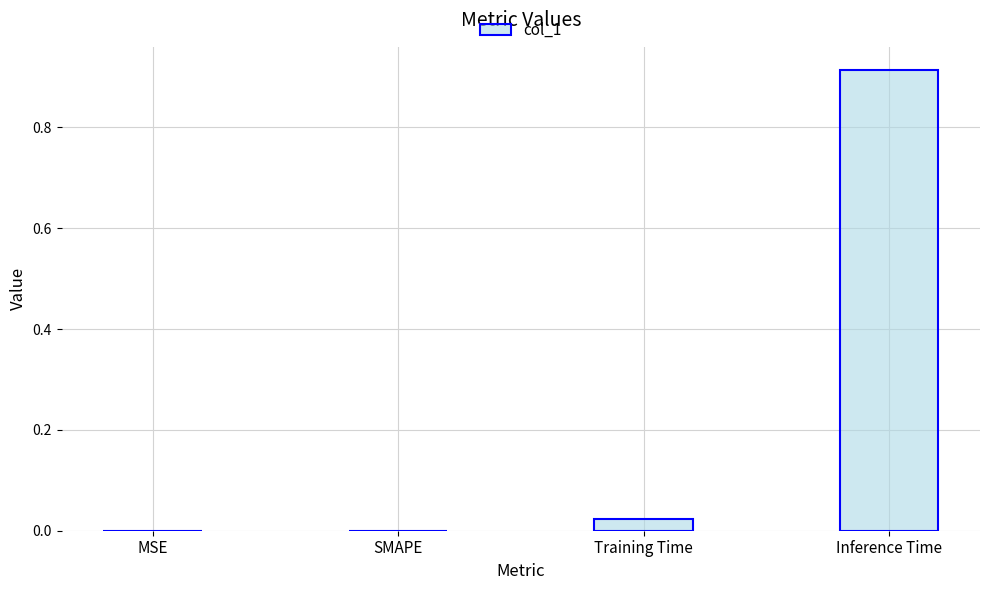

Between Inference Time and Training Time, which is larger?

Inference Time